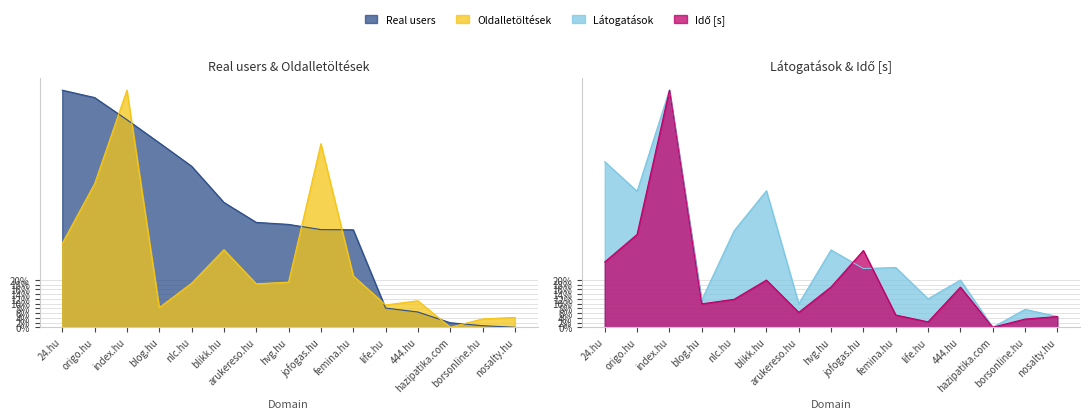

At which label is Látogatások closest to 0?

hazipatika.com